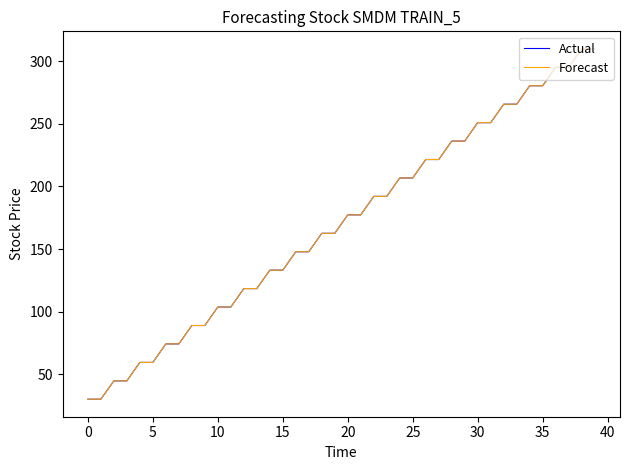

Is this an area chart (filled region under the line)?

No